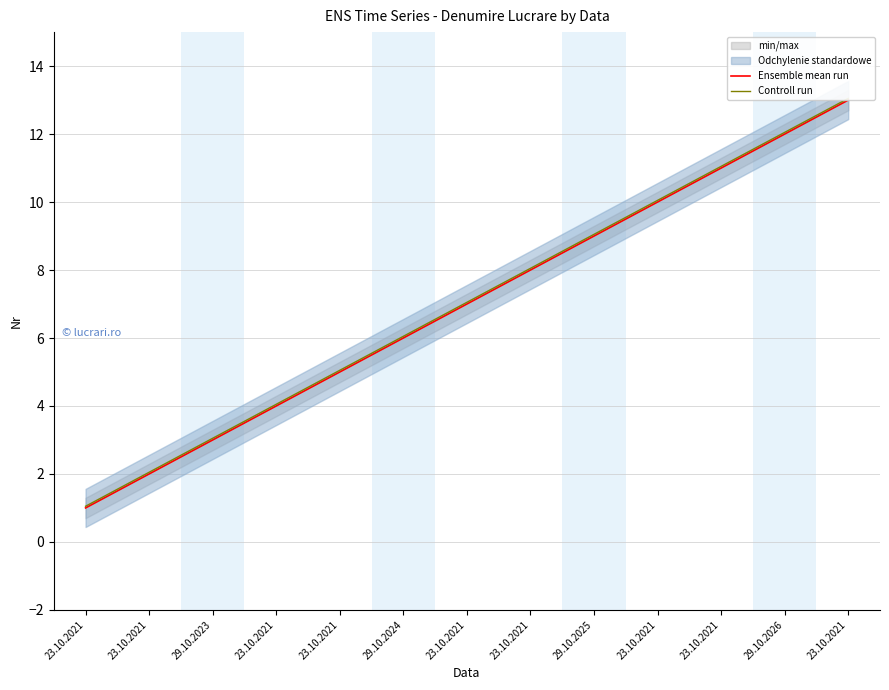

What is the difference between the Controll run values at 23.10.2021 and 23.10.2021?

8.0